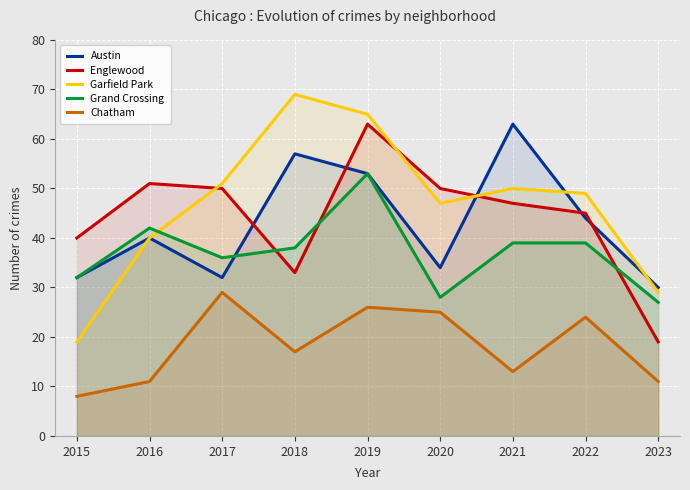

What is the value of the Englewood point at the 6th from the left?

50